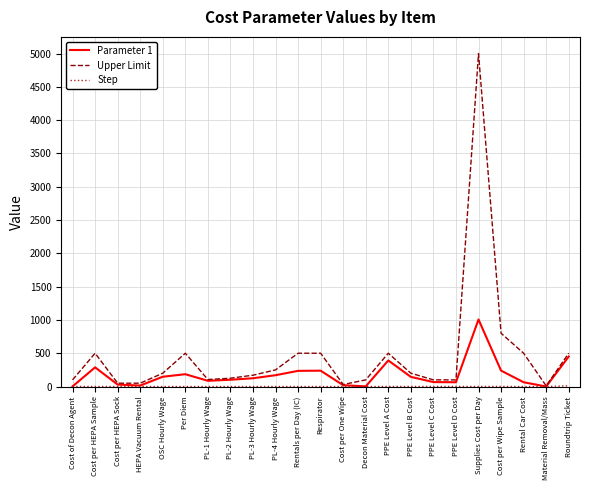

Count the number of categories in the chart.

23